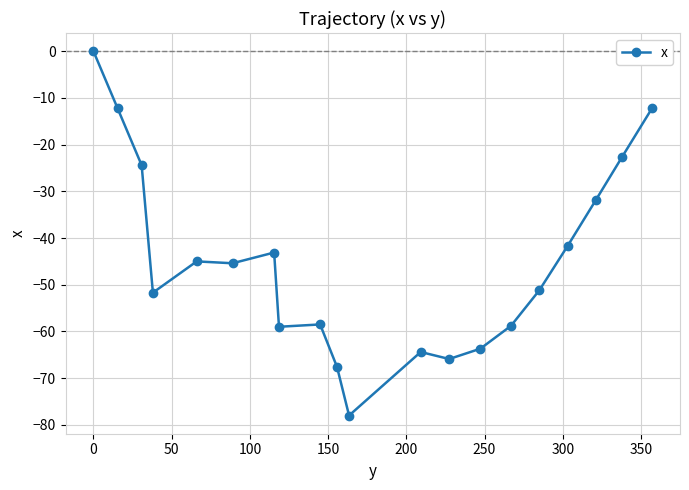

True or false: there are more than 0 points higher than both neighbors.

True